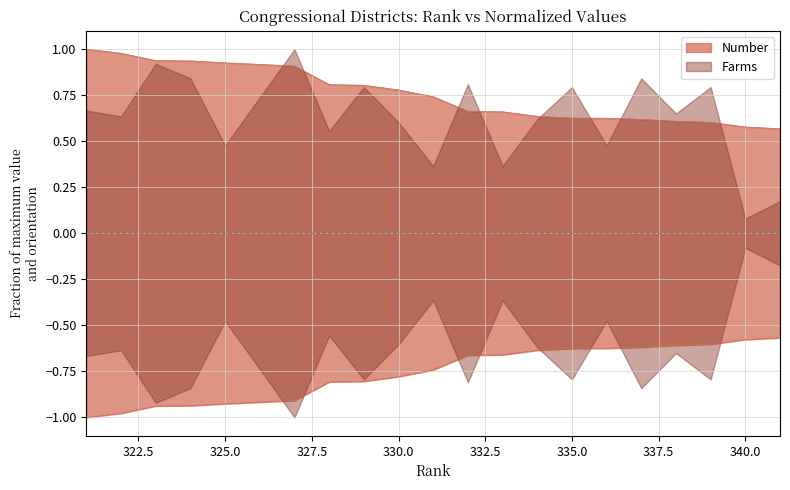

What is the sum of the values at 336 and 325?

1.6